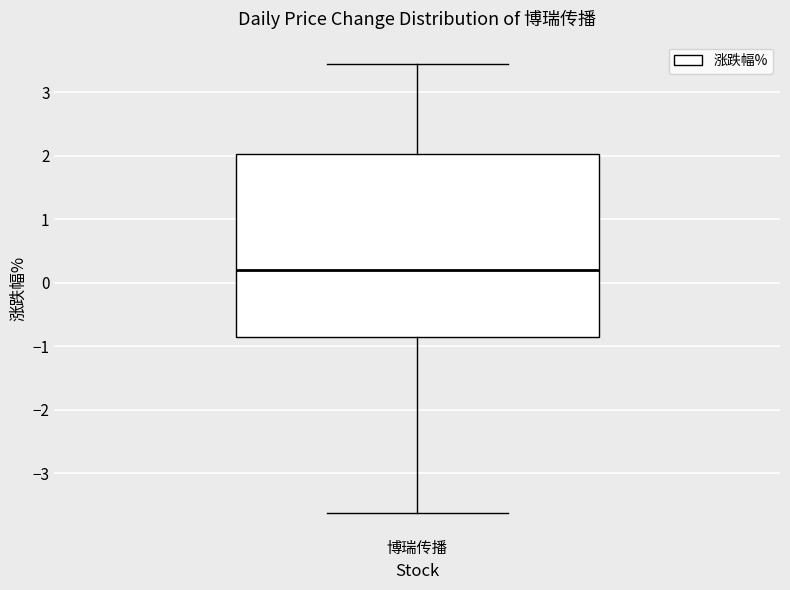

Read this box plot against the y-axis: the position of the median line, the range covered by the box, and the ends of both whiskers. The values are not printed on the chart, so give them approximately, as read against the axis.

median 0.2, box -0.9 to 2.0, whiskers -3.6 to 3.4